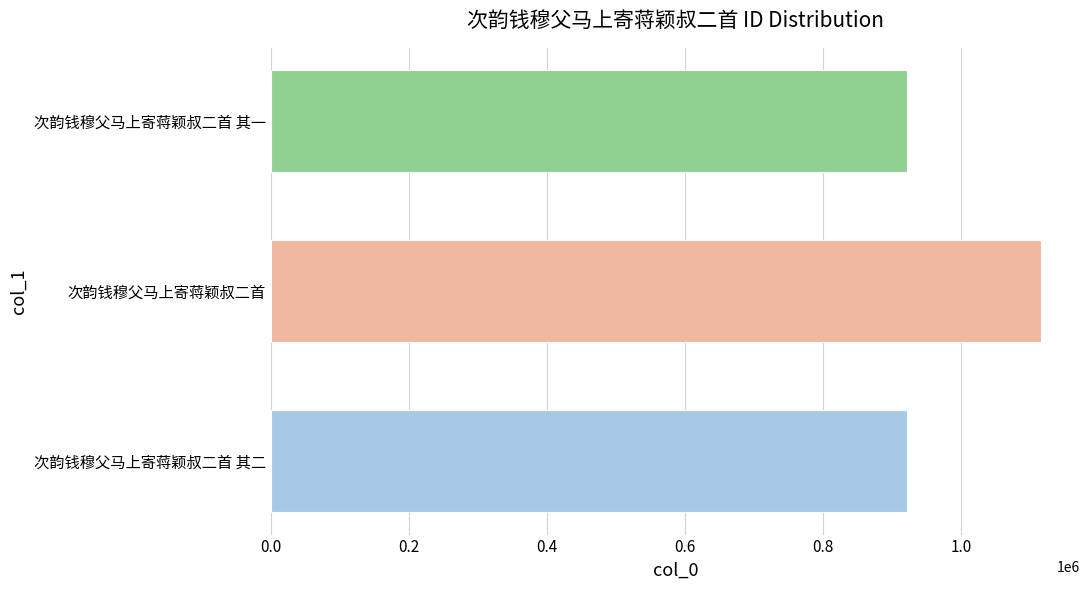

The chart shows a value of 1524383 at 次韵钱穆父马上寄蒋颖叔二首. True or false?

False